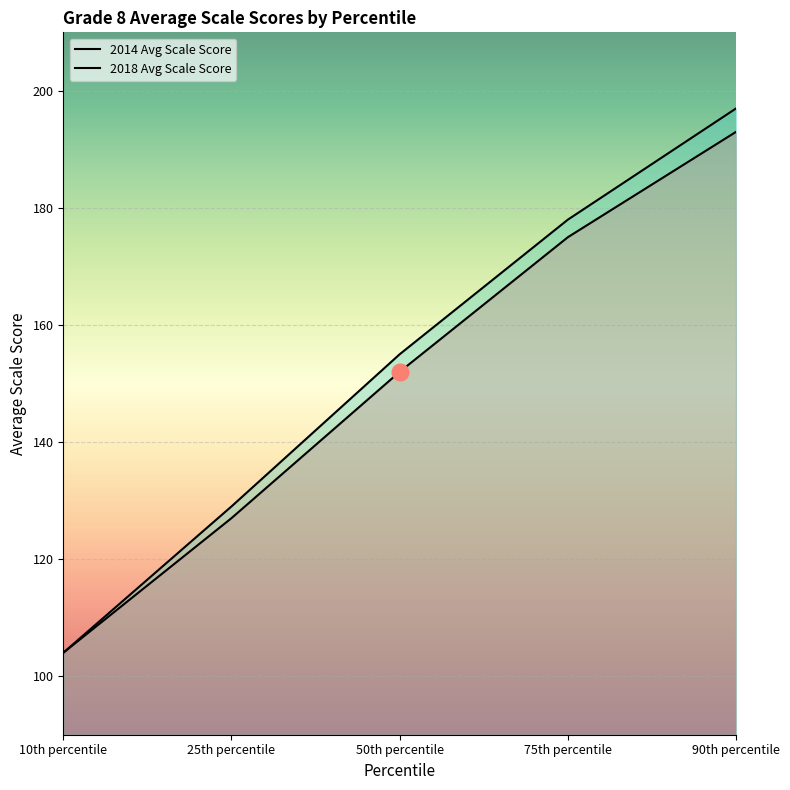

True or false: 2014 Avg Scale Score and 2018 Avg Scale Score intersect in this chart.

False